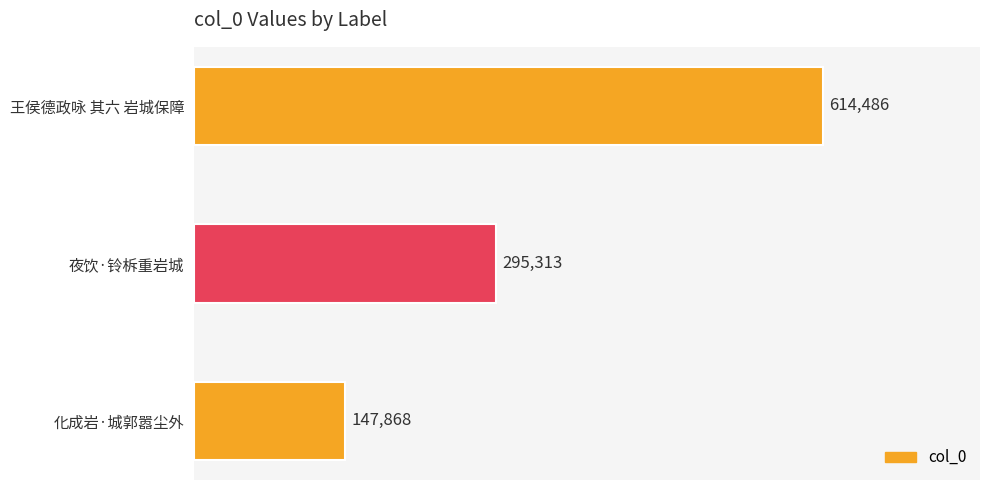

Reading top to bottom, extract all data points from this chart.

王侯德政咏 其六 岩城保障=614486	夜饮·铃柝重岩城=295313	化成岩·城郭嚣尘外=147868